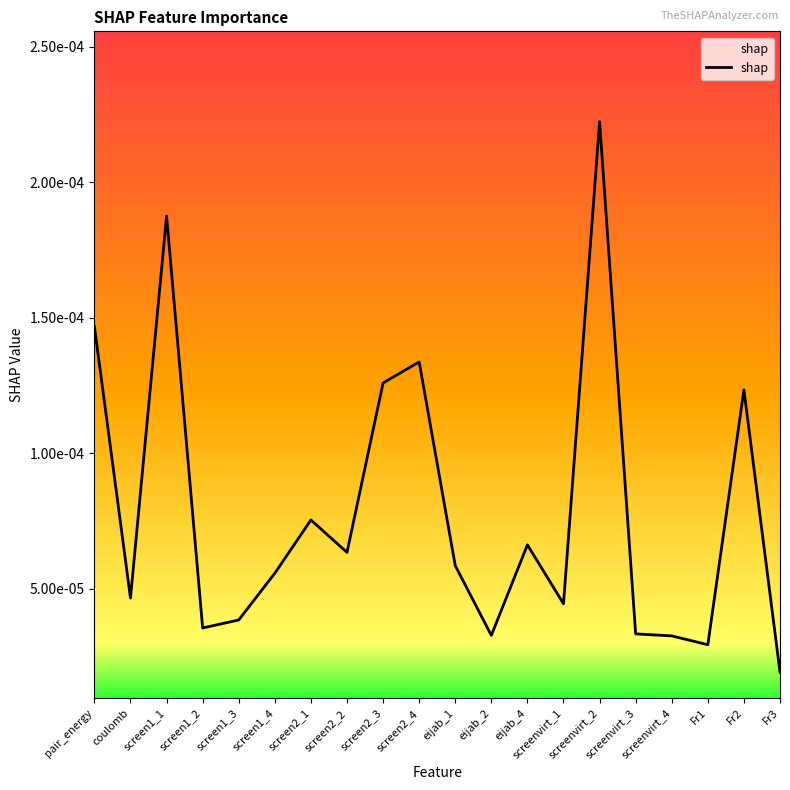

Does the chart display data point markers on the line(s)?

No